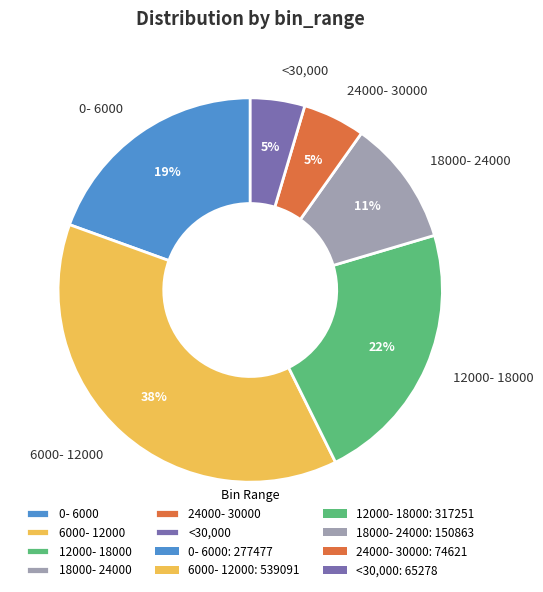

Is the sum of 12000- 18000 and 0- 6000 greater than half?

No